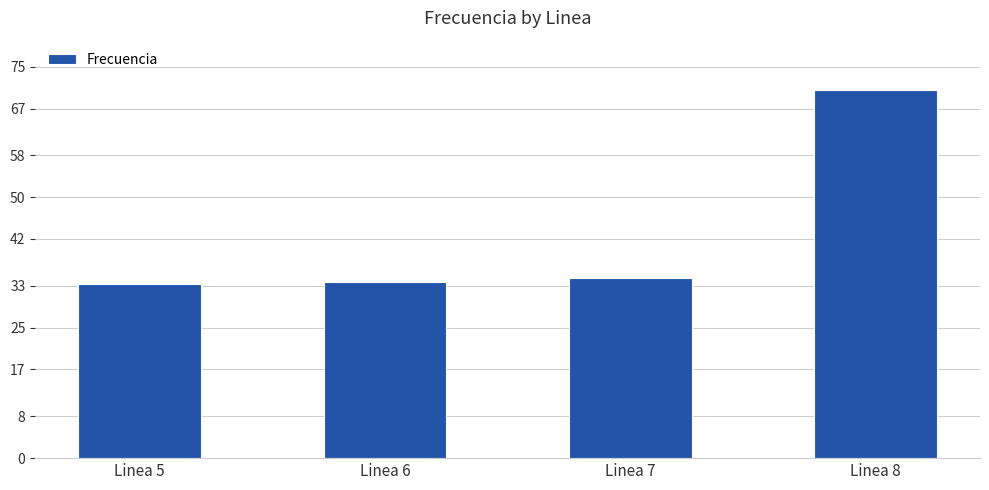

The chart shows a value of 12.0 at Linea 7. True or false?

False